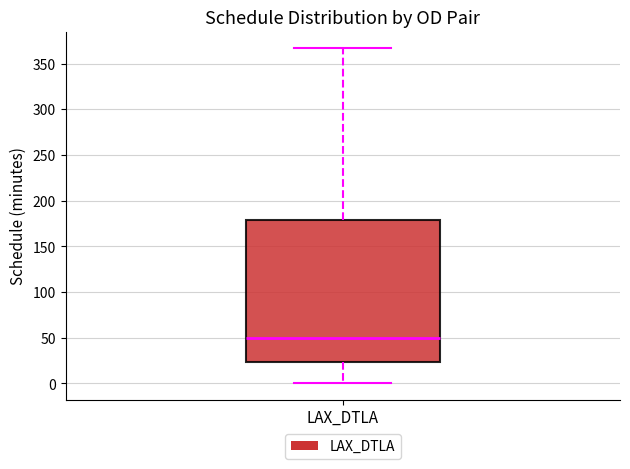

Transcribe this box plot: give where the median line is, the range the box spans, and where the two whiskers end, as read against the y-axis. The values are not printed on the chart, so give them approximately, as read against the axis.

median 50, box 25 to 180, whiskers 0 to 365